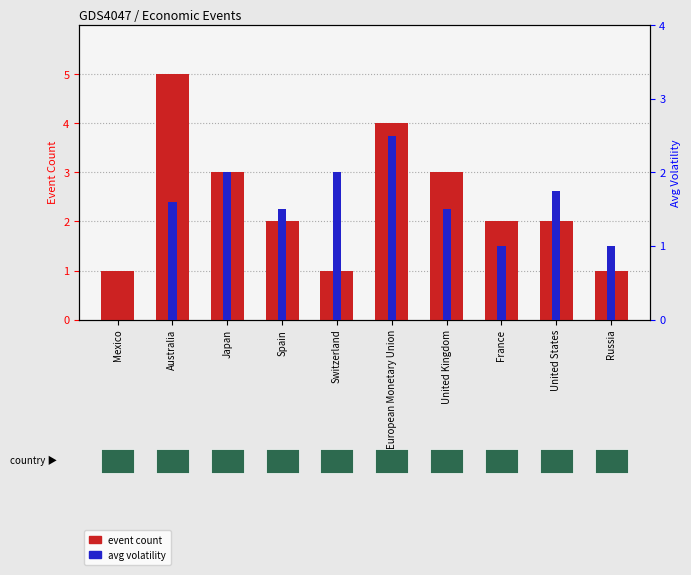

Which category has the lowest value across all series?

Mexico